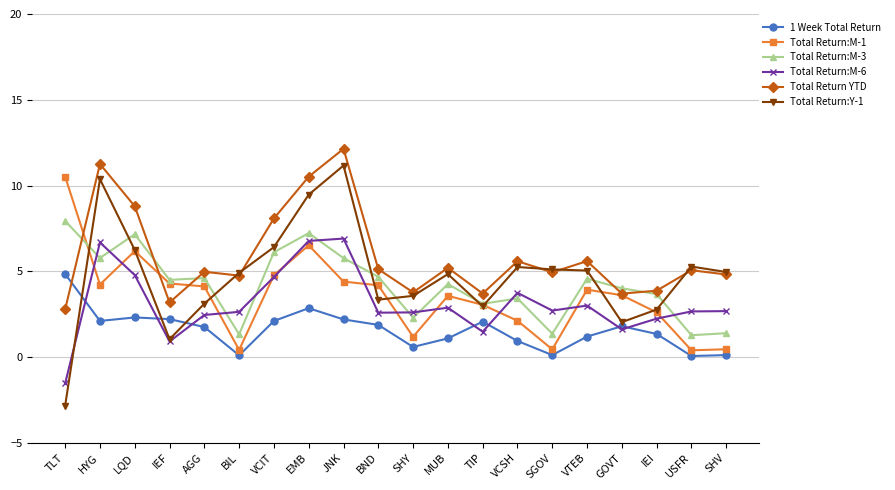

How many data points in Total Return:Y-1 are above 4?

12